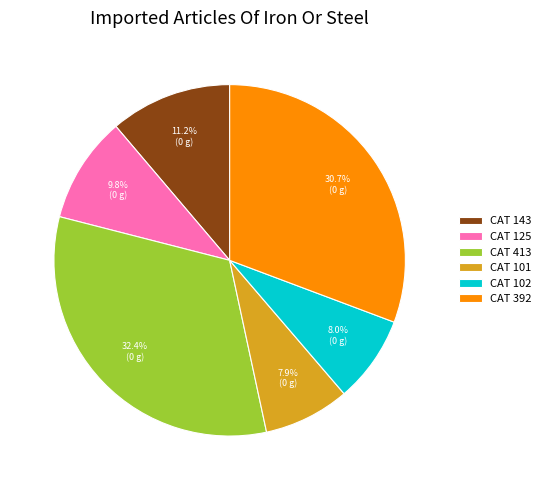

Does CAT 143 represent more than half of the total?

No